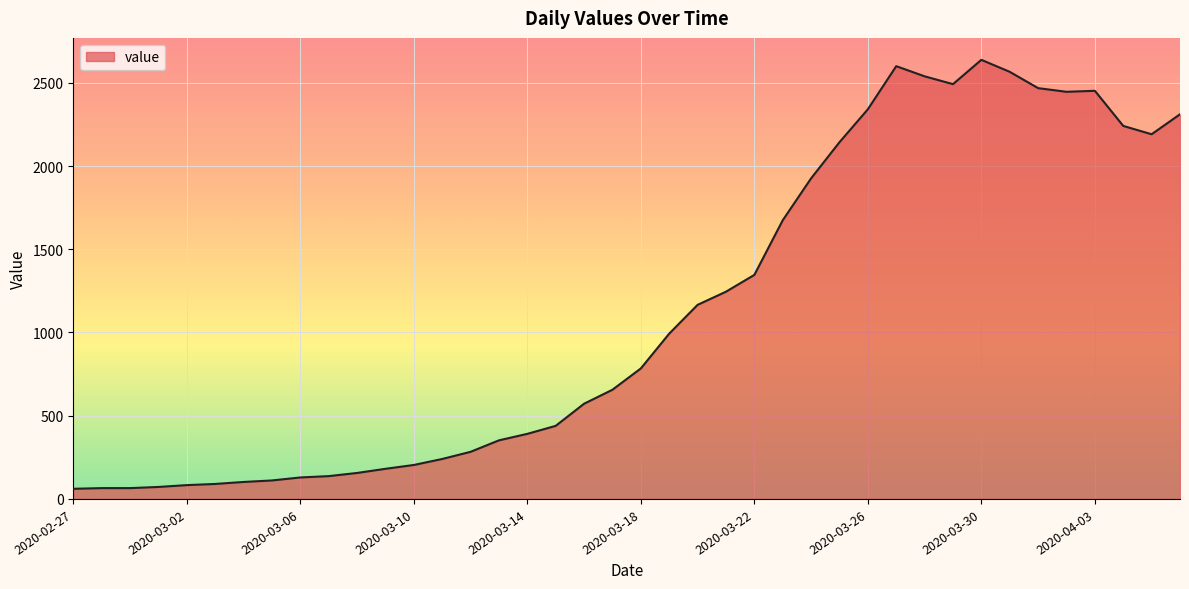

What is the minimum value shown in the chart?

61